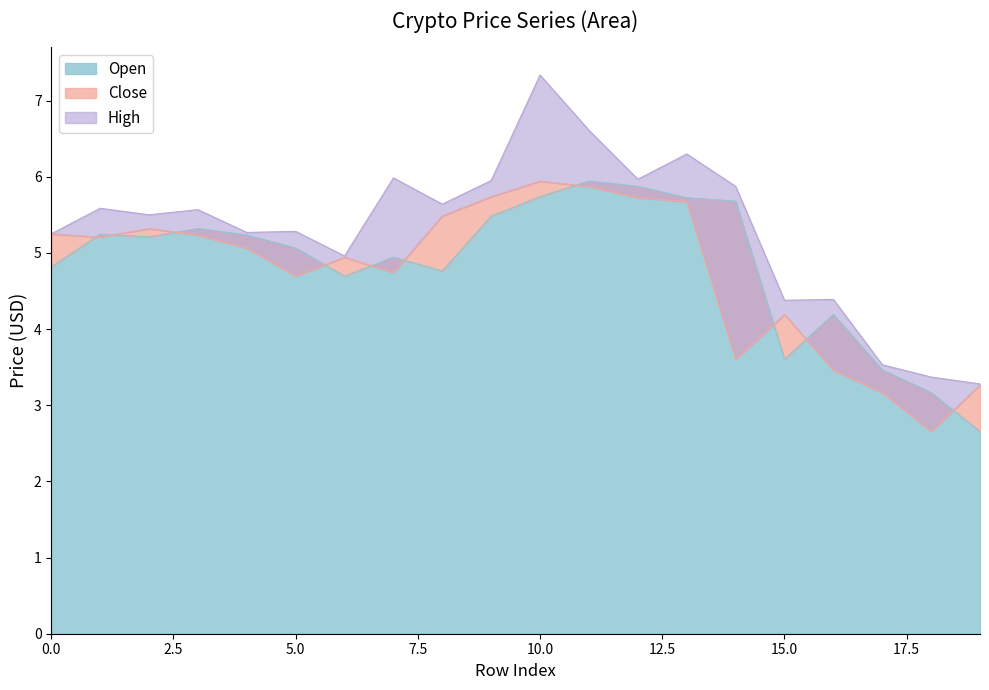

Where is the first local minimum for Close?

1